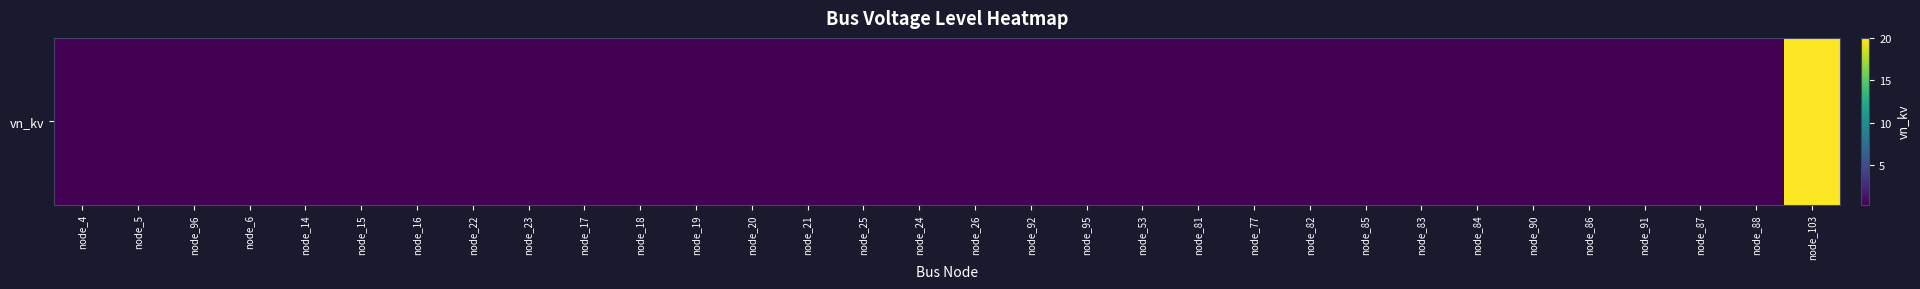

How many categories are shown in the chart?

32